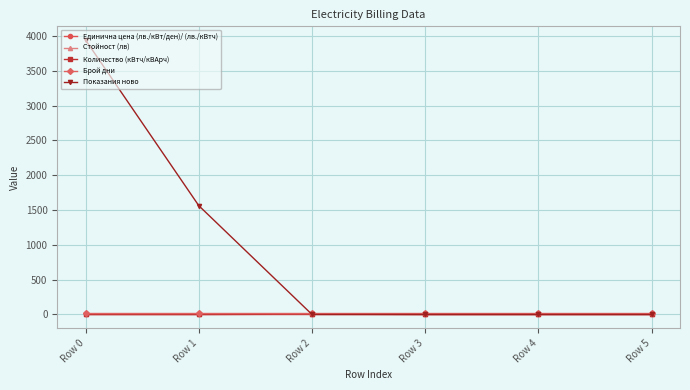

At how many categories does at least one series exceed 3177?

1